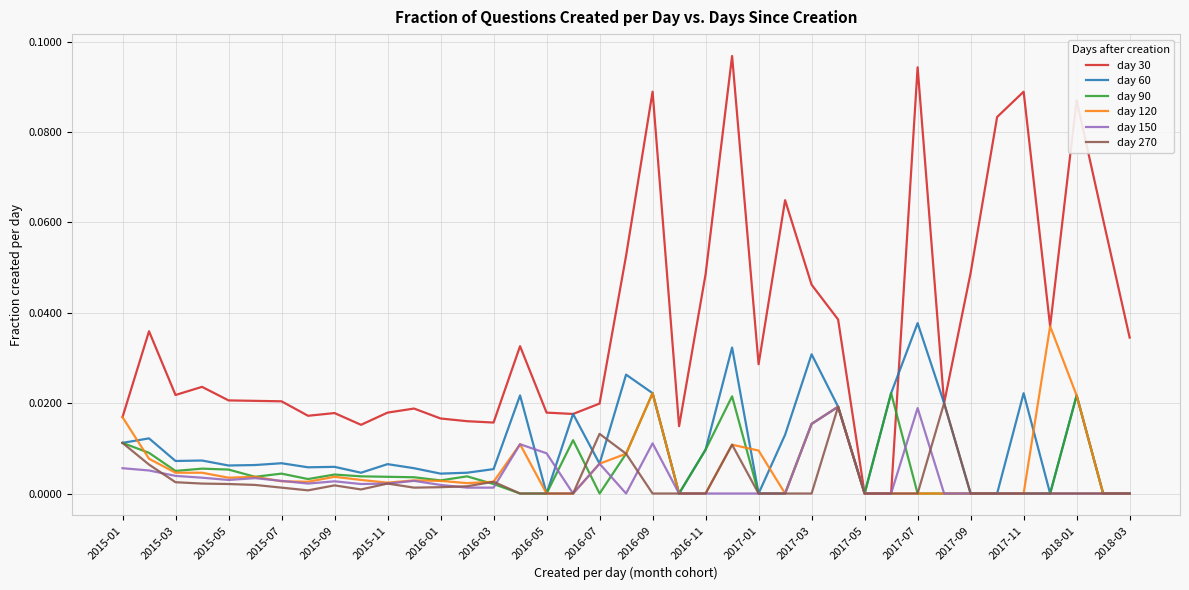

Which series has the largest total across all categories?

day 30